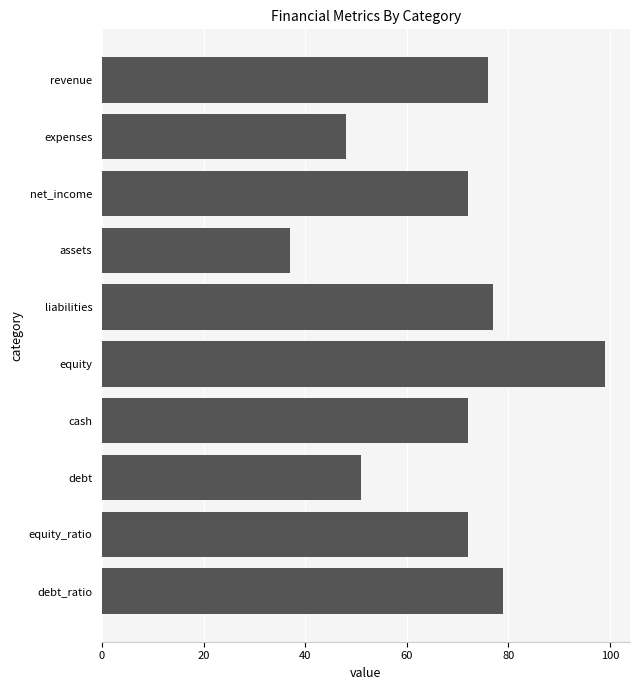

What is the approximate value at debt_ratio?

79